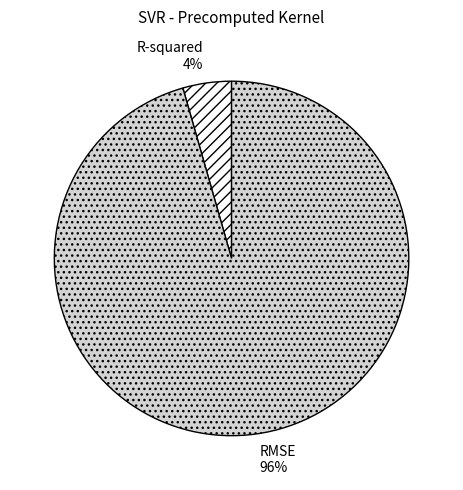

Which slice is the smallest?

R-squared